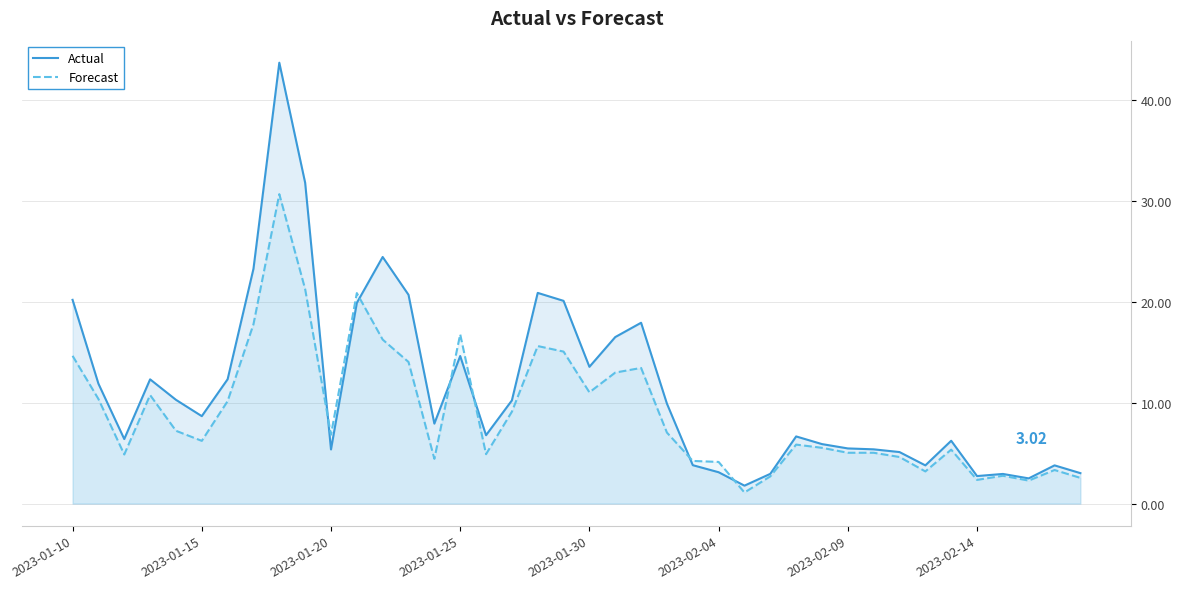

What is the greatest value displayed?

43.7